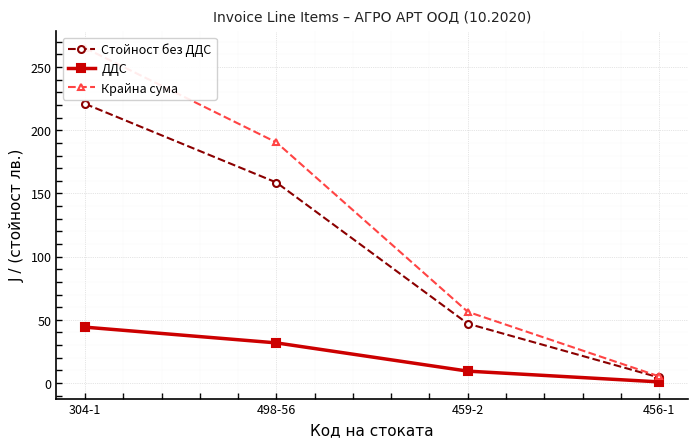

At which category does the chart reach its minimum across all series?

456-1